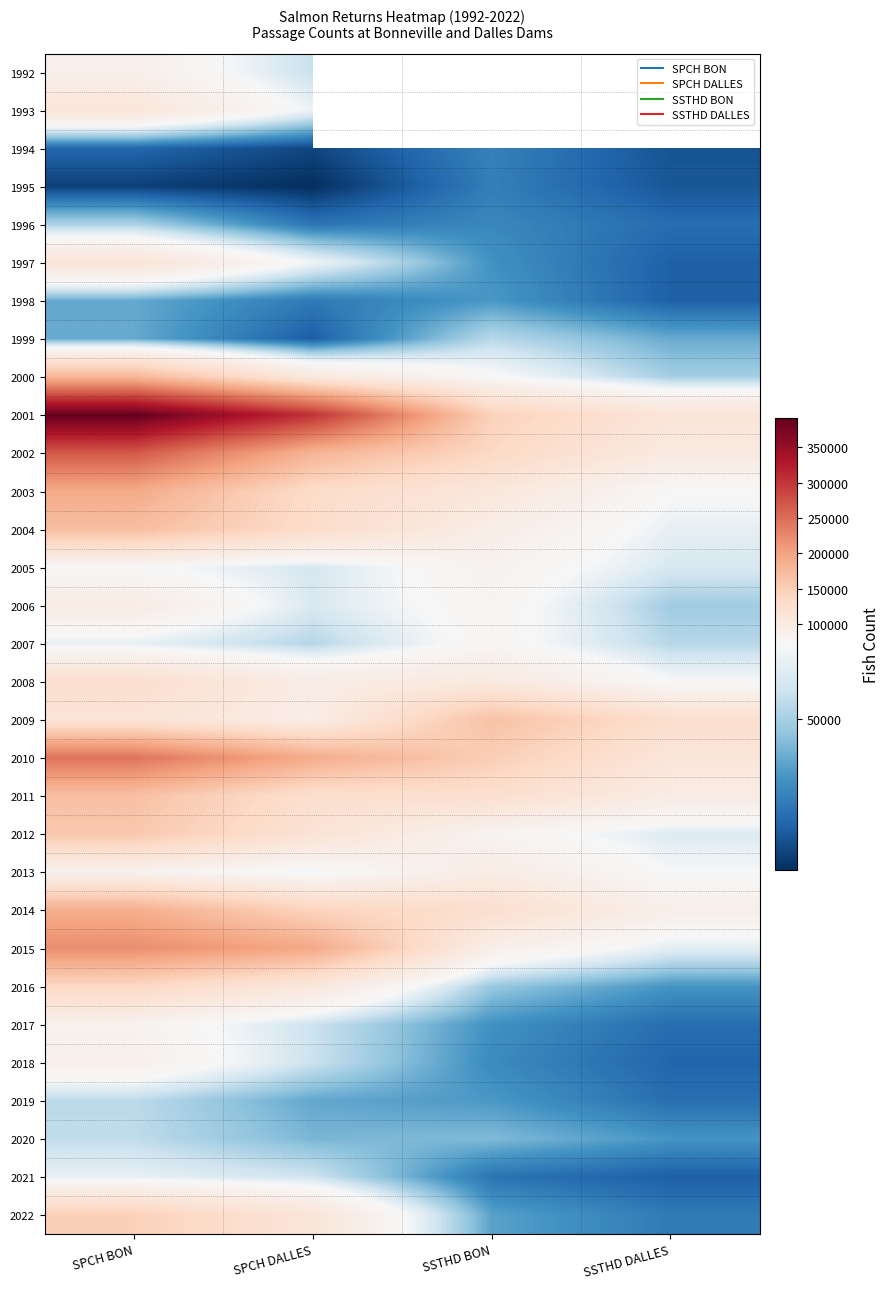

At which label does 2019 reach its minimum?

SSTHD DALLES